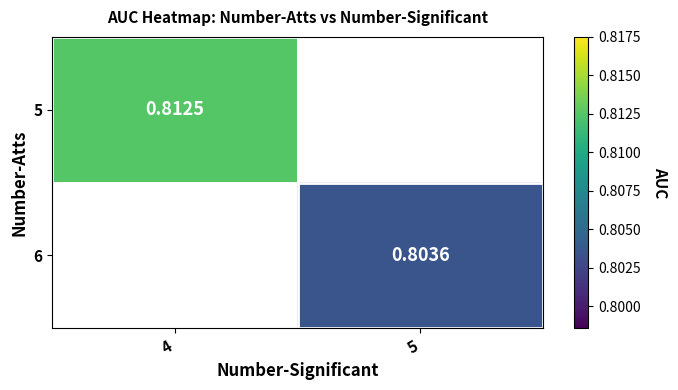

Which has a higher value, 5 or 4?

4